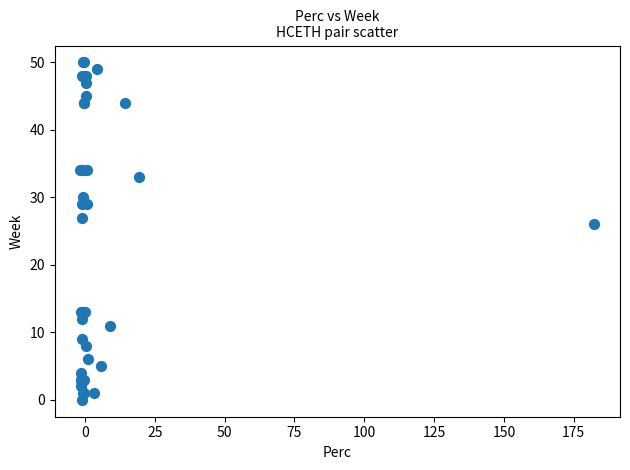

What Y value in the scatter plot is closest to 25?

26